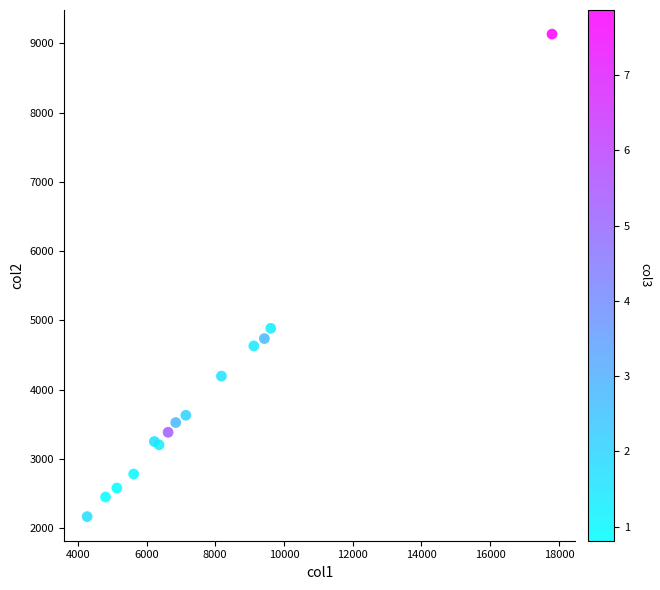

What Y value in the scatter plot is closest to 5650?

4886.2